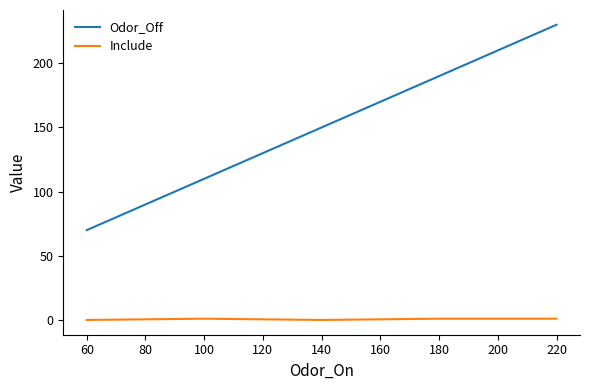

Between 140 and 220, which series saw the biggest shift?

Odor_Off